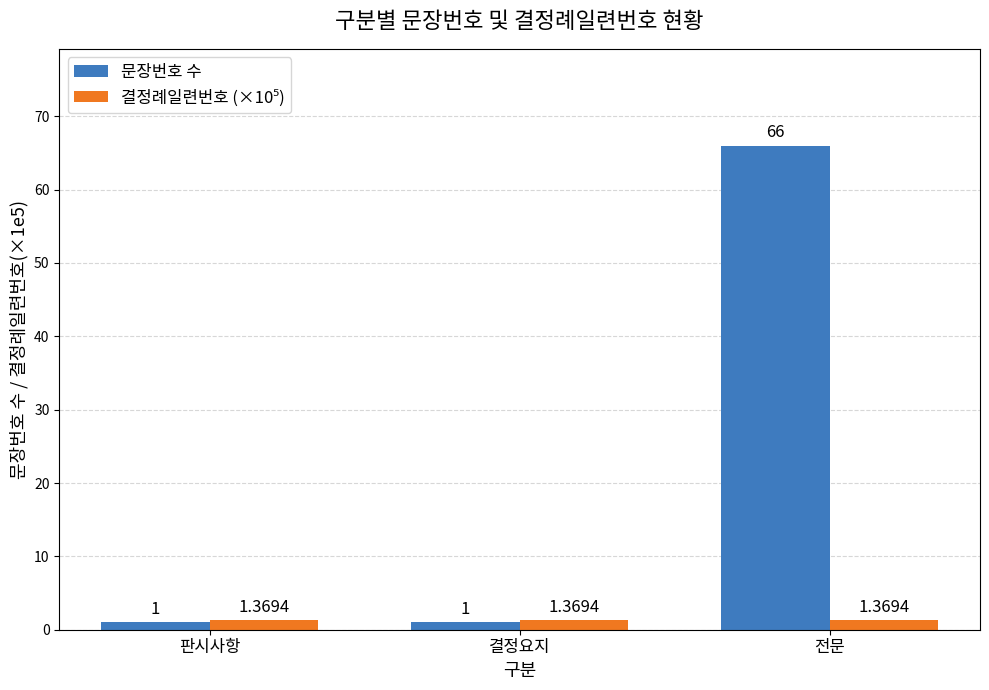

Which label corresponds to the largest value in the chart?

전문